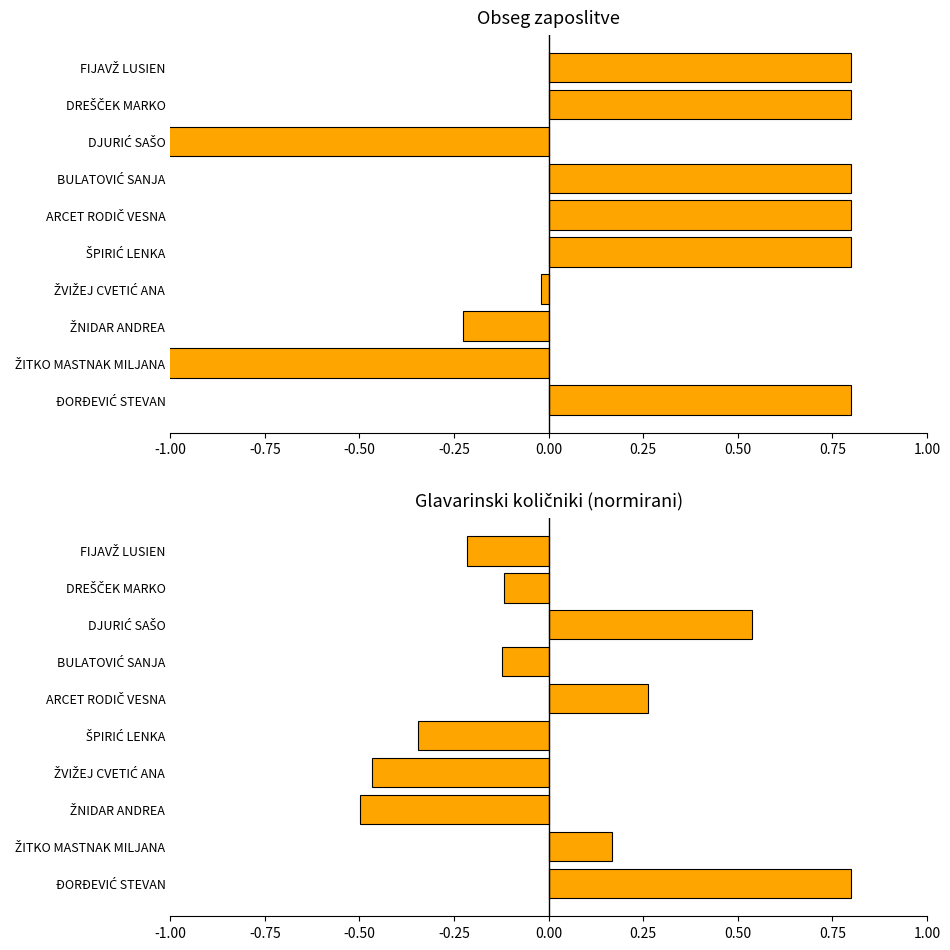

Reading left to right, what are all the values shown in this chart?

Obseg zaposlitve: 0.8	-2.5	-0.2	-0.0	0.8	0.8	0.8	-2.1	0.8	0.8
Število glavarinskih količnikov: 0.8	0.2	-0.5	-0.5	-0.3	0.3	-0.1	0.5	-0.1	-0.2